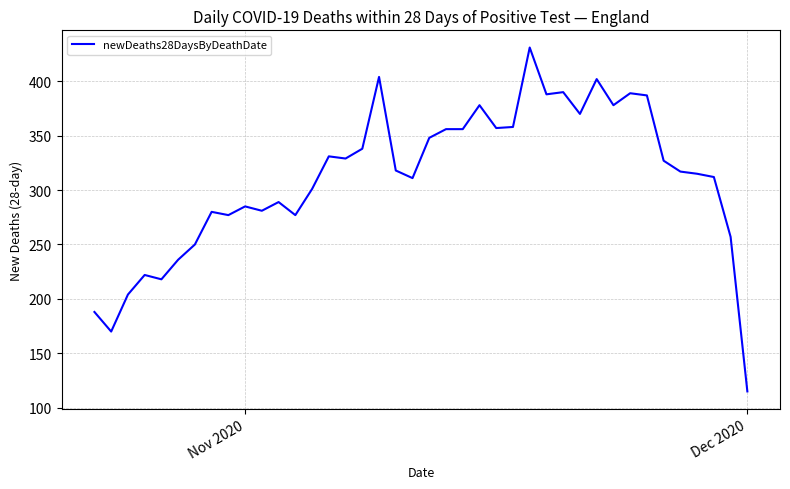

What is the greatest value displayed?

431